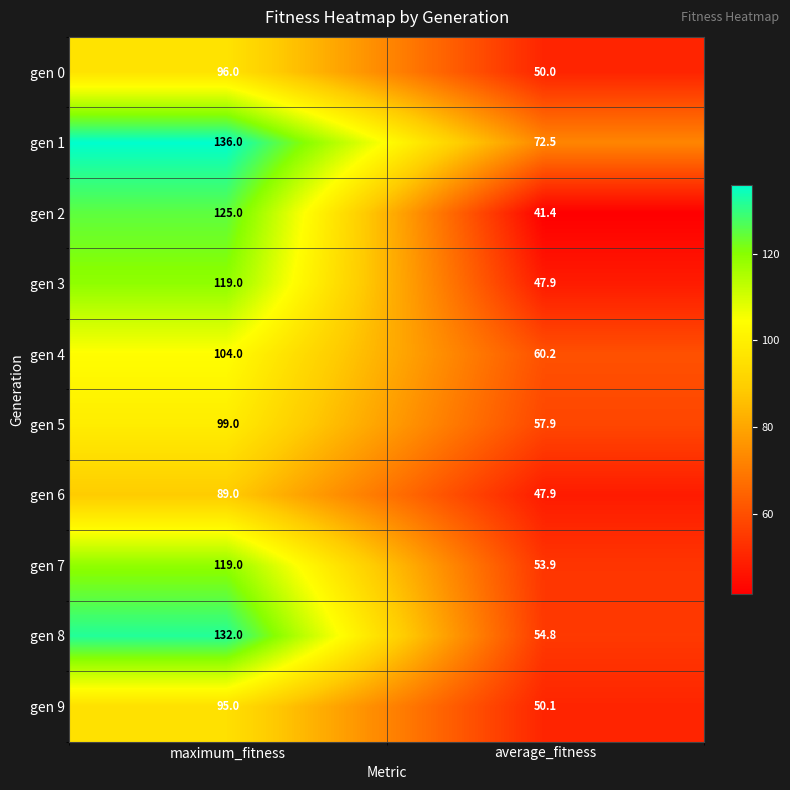

Reading left to right, extract all data points from this chart.

gen 0: maximum_fitness=96.0	average_fitness=50.0
gen 1: maximum_fitness=136.0	average_fitness=72.5
gen 2: maximum_fitness=125.0	average_fitness=41.4
gen 3: maximum_fitness=119.0	average_fitness=47.9
gen 4: maximum_fitness=104.0	average_fitness=60.2
gen 5: maximum_fitness=99.0	average_fitness=57.9
gen 6: maximum_fitness=89.0	average_fitness=47.9
gen 7: maximum_fitness=119.0	average_fitness=53.9
gen 8: maximum_fitness=132.0	average_fitness=54.8
gen 9: maximum_fitness=95.0	average_fitness=50.1